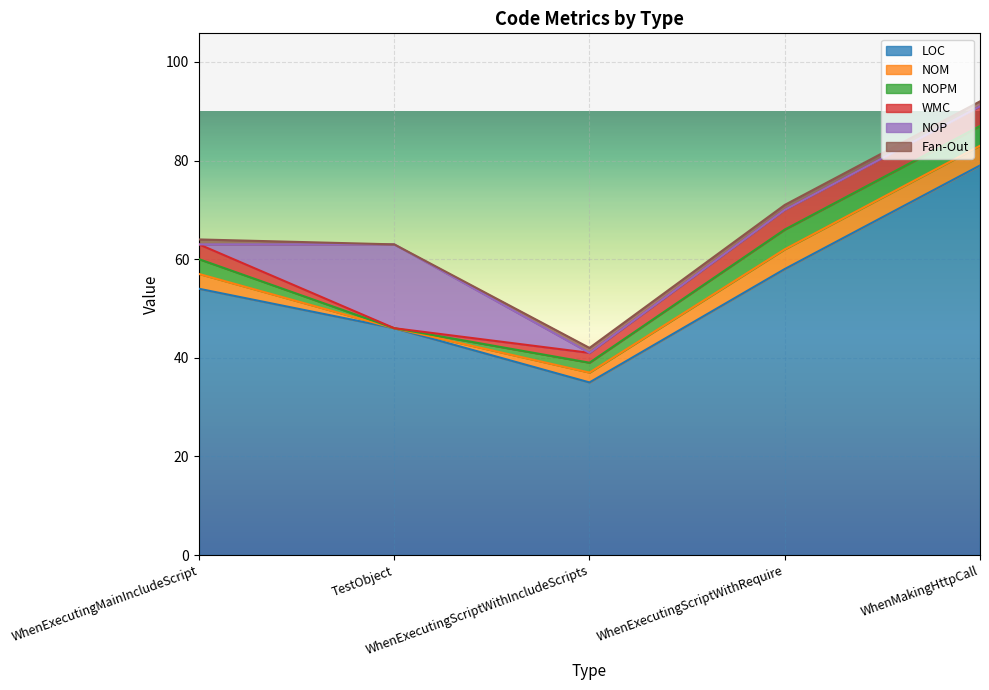

What is the greatest value displayed?

79